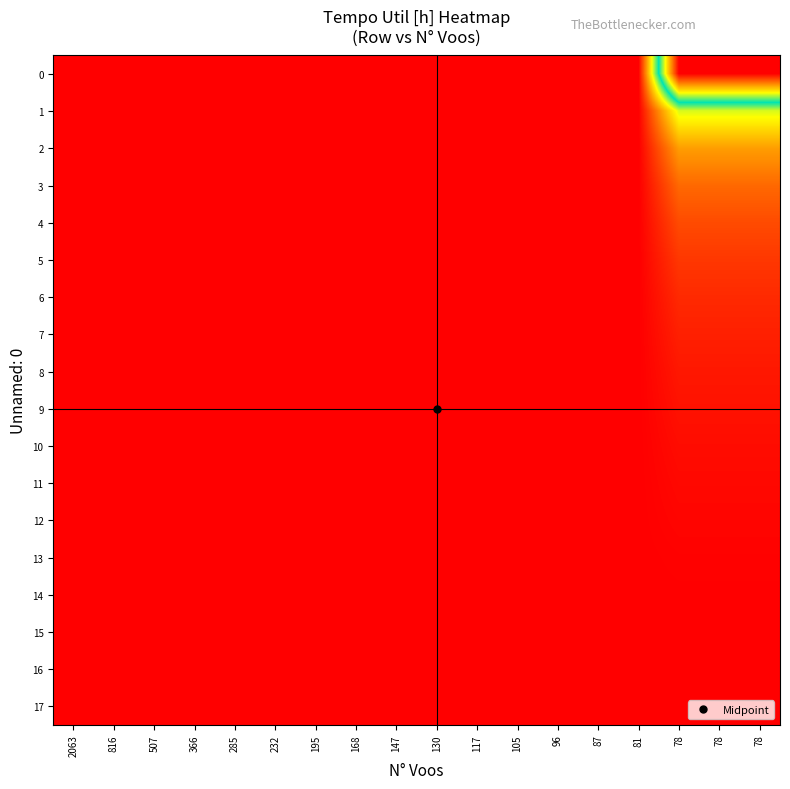

Rank the series by their maximum value, from lowest to highest.

16, 17, 15, 14, 13, 12, 11, 10, 9, 8, 7, 6, 5, 4, 3, 2, 1, 0